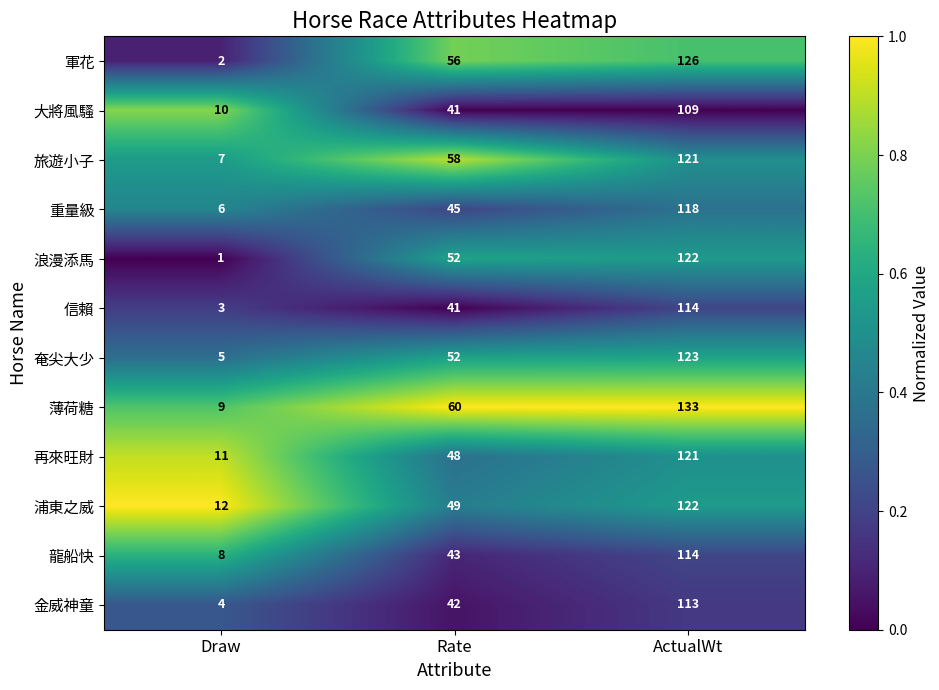

At Draw, list the series in order from largest to smallest.

浦東之威, 再來旺財, 大將風騷, 薄荷糖, 龍船快, 旅遊小子, 重量級, 奄尖大少, 金威神童, 信賴, 軍花, 浪漫添馬